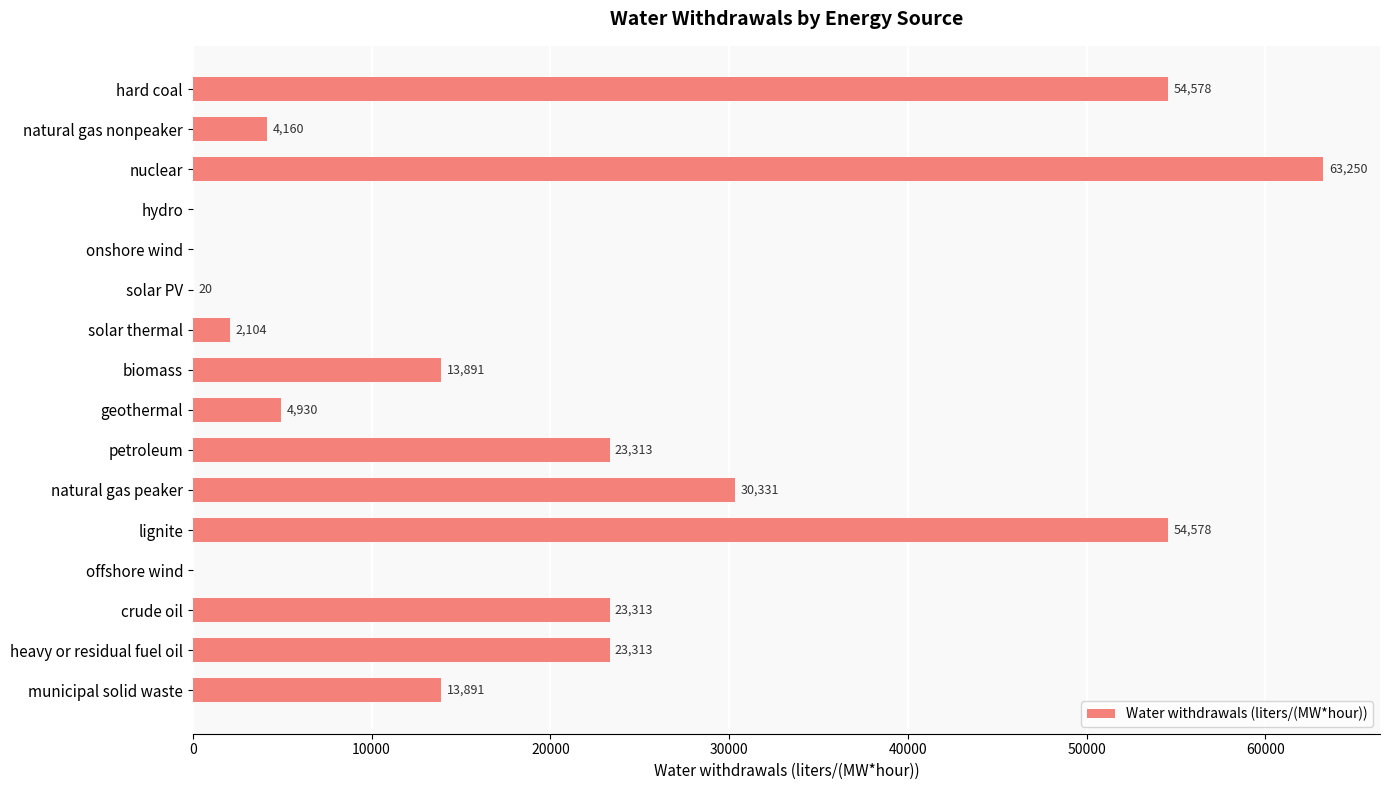

Is it true that the value at municipal solid waste is 22514.6?

False